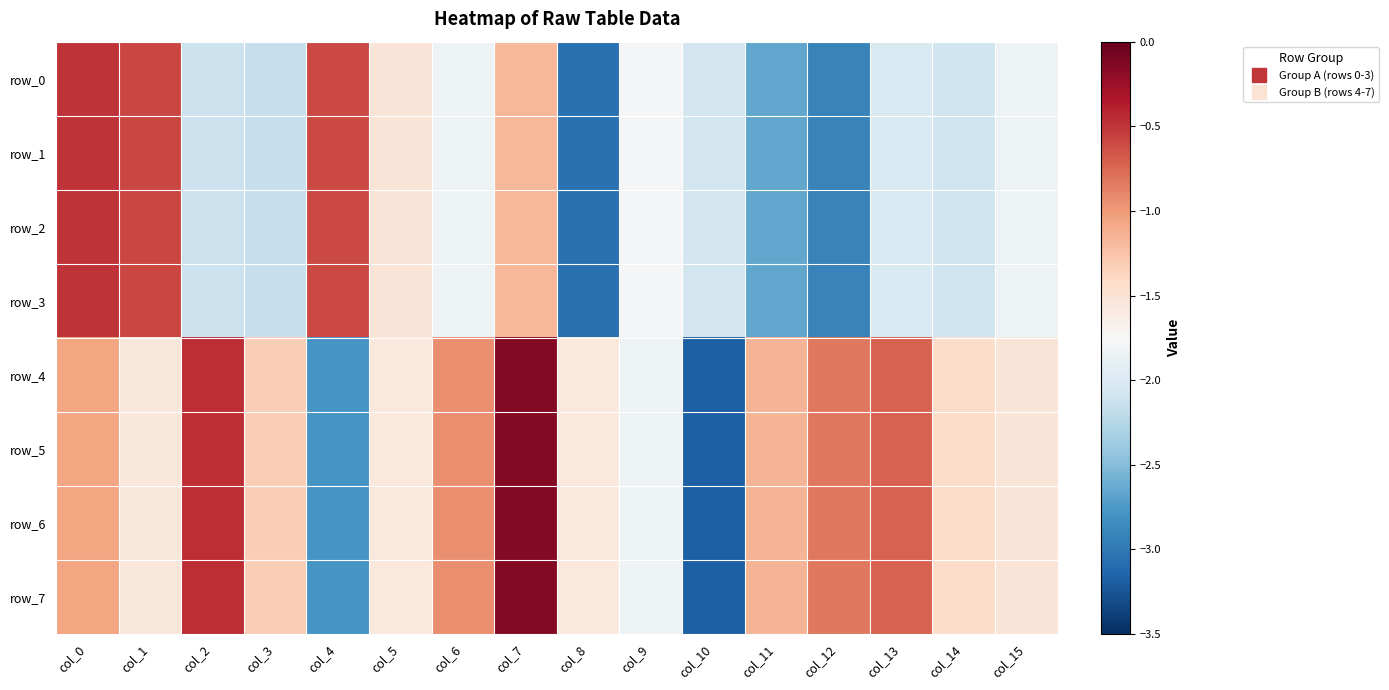

Where does the row_5 series first go above -1?

col_2